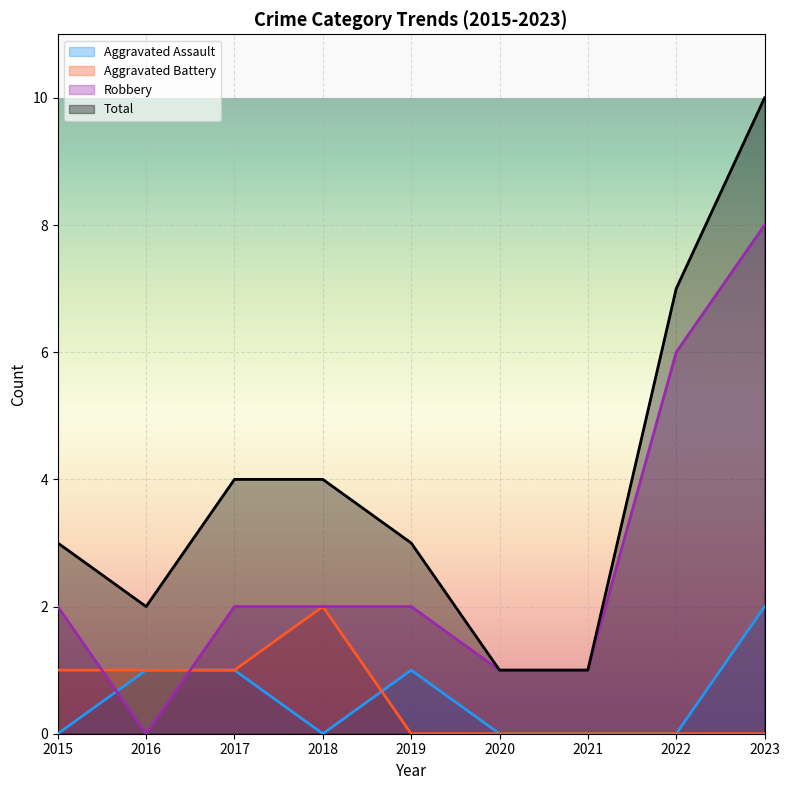

At which category is the sum across all series the highest?

2023